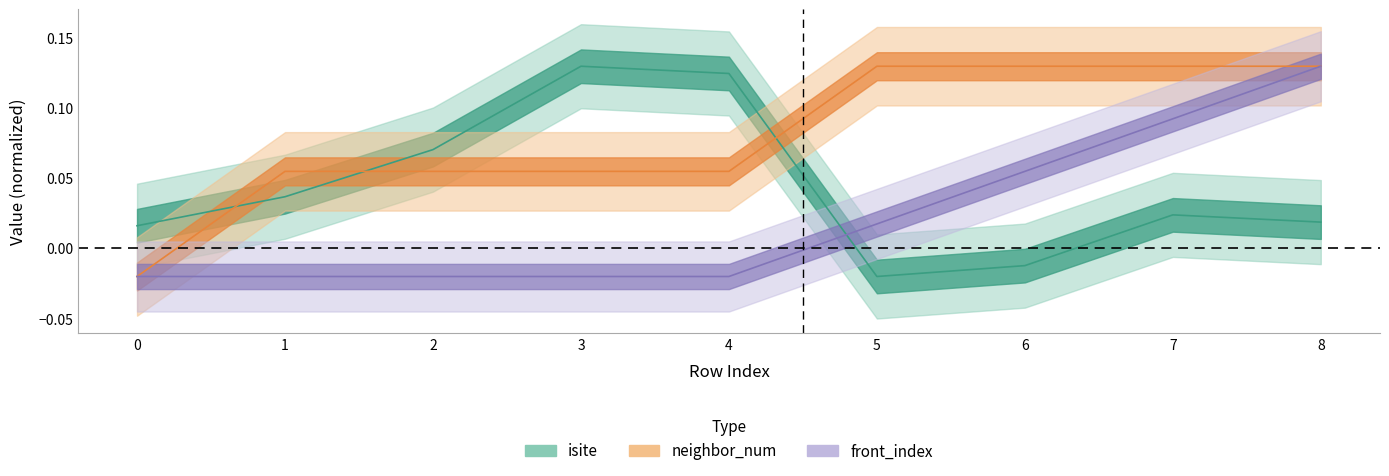

Reading left to right, what are all the values shown in this chart?

isite: 0=0.0	1=0.0	2=0.1	3=0.1	4=0.1	5=-0.0	6=-0.0	7=0.0	8=0.0
neighbor_num: 0=-0.0	1=0.1	2=0.1	3=0.1	4=0.1	5=0.1	6=0.1	7=0.1	8=0.1
front_index: 0=-0.0	1=-0.0	2=-0.0	3=-0.0	4=-0.0	5=0.0	6=0.1	7=0.1	8=0.1